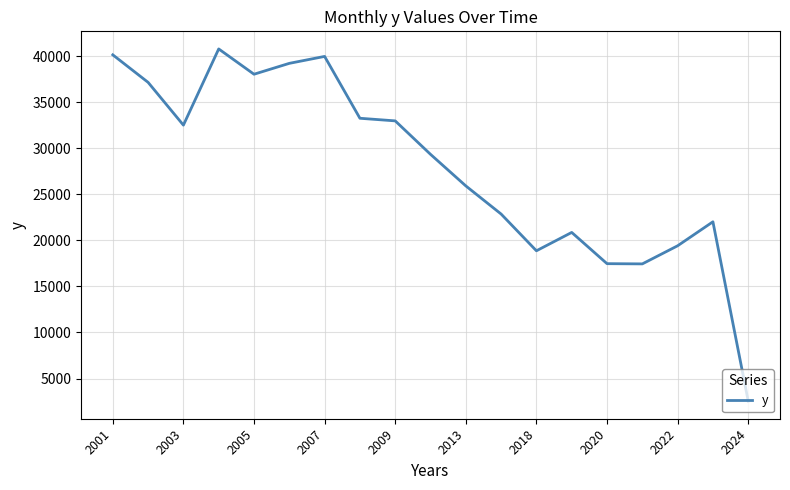

What is the greatest value displayed?

40782.0